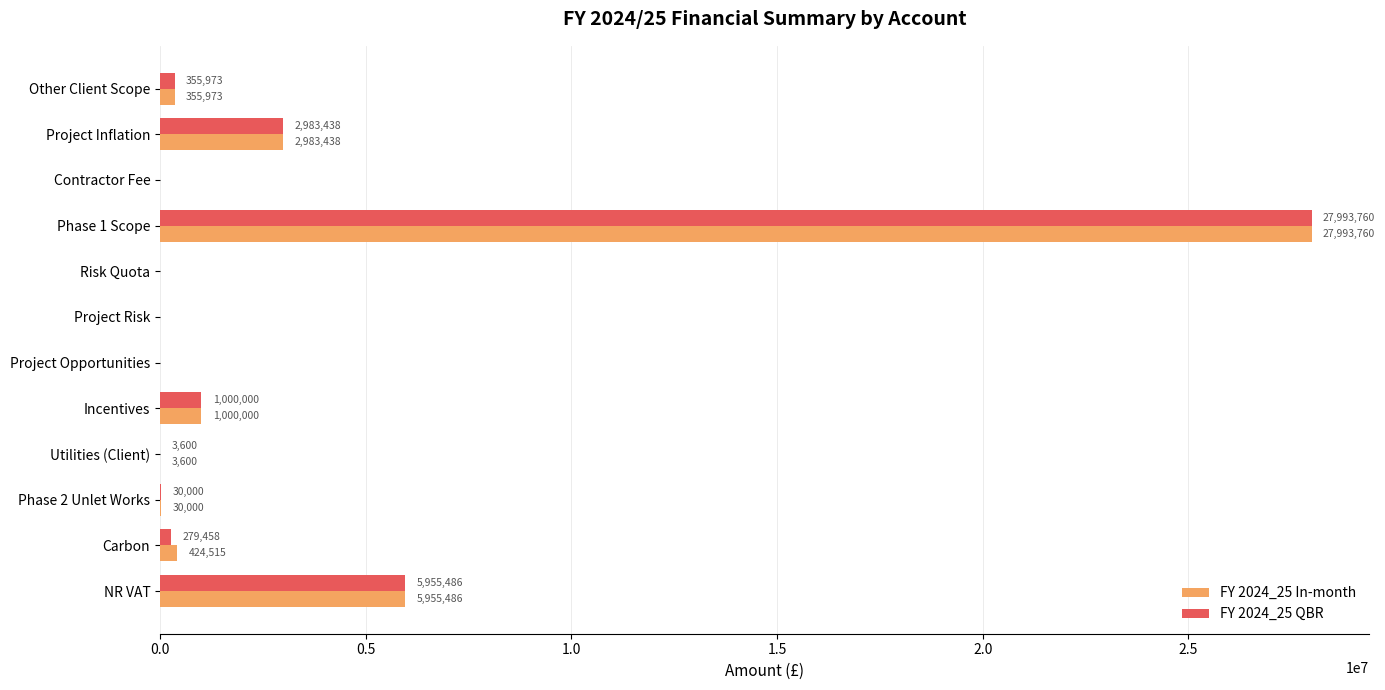

True or false: FY 2024_25 QBR has a value of 16614683.3 at Project Opportunities.

False